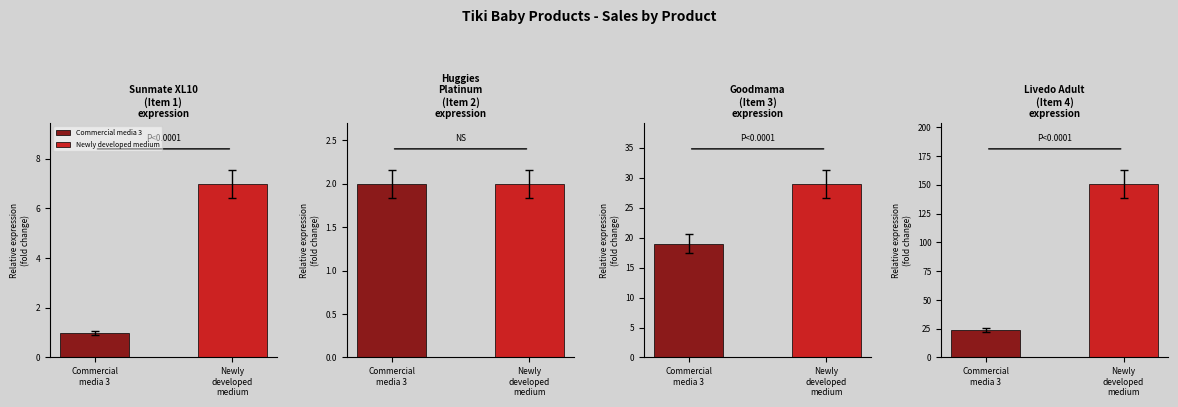

What is the value of the Commercial media 3 bar at the 4th from the left?

24